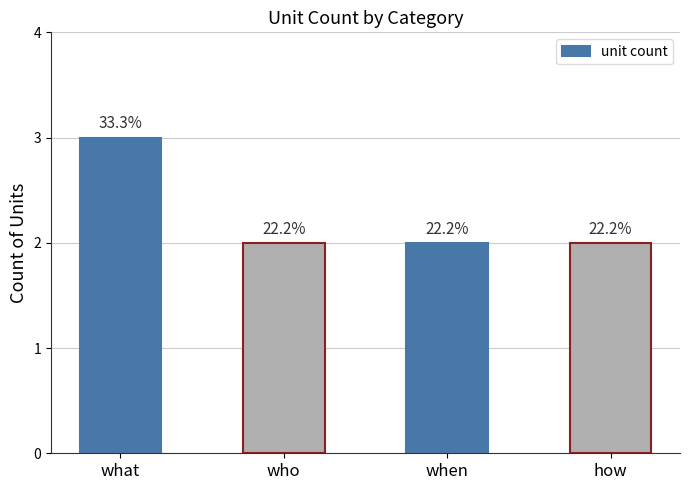

What value does the data have at how?

2